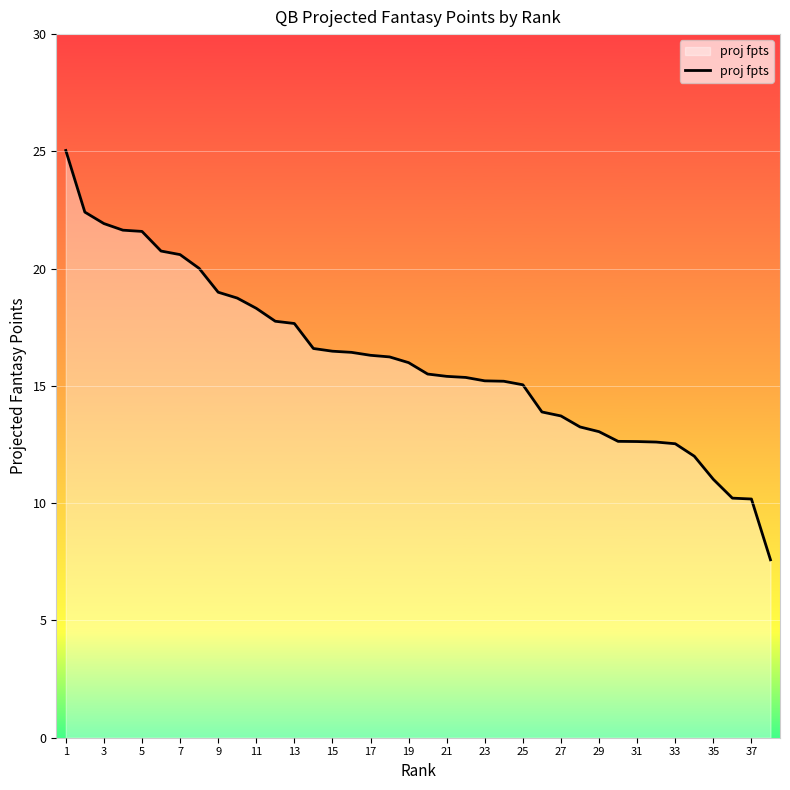

What is the minimum value shown in the chart?

7.6